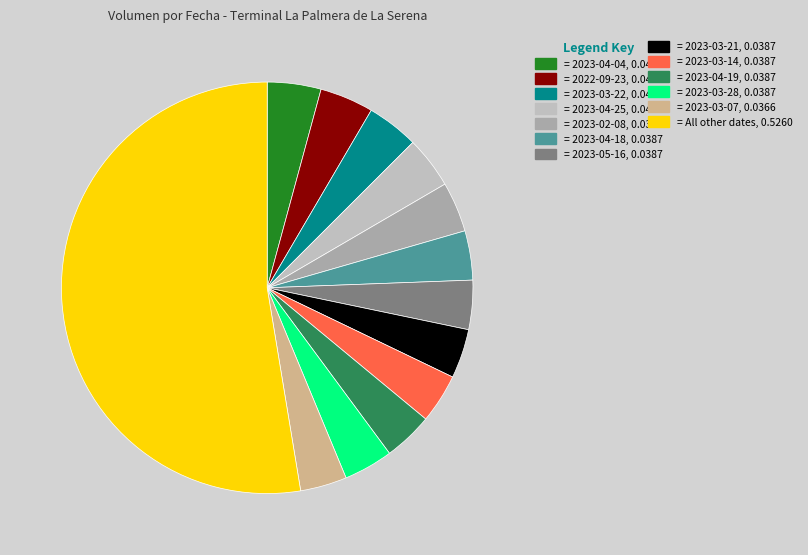

Count the number of slices in the pie.

13